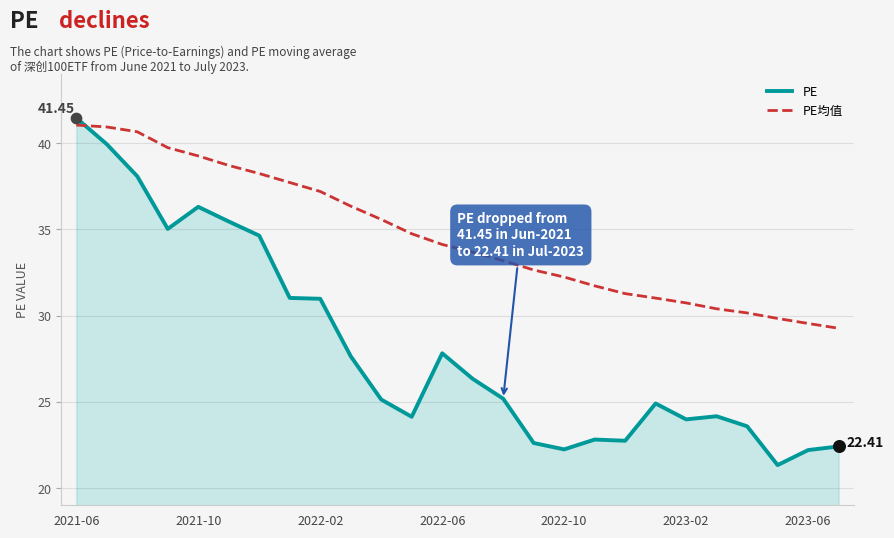

What are all the series names shown in the legend?

PE, PE均值